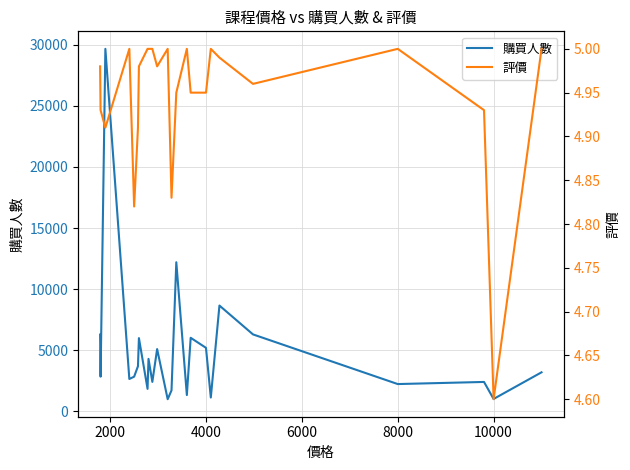

What is the maximum value for 購買人數?

29660